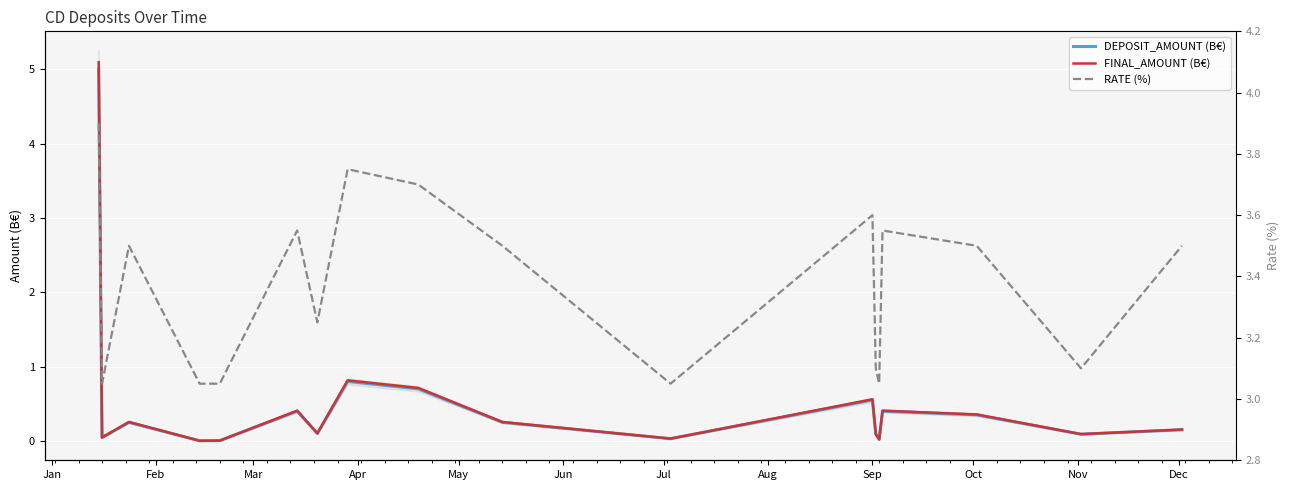

What is the value of the RATE (%) point at the 5th from the left?

3.0